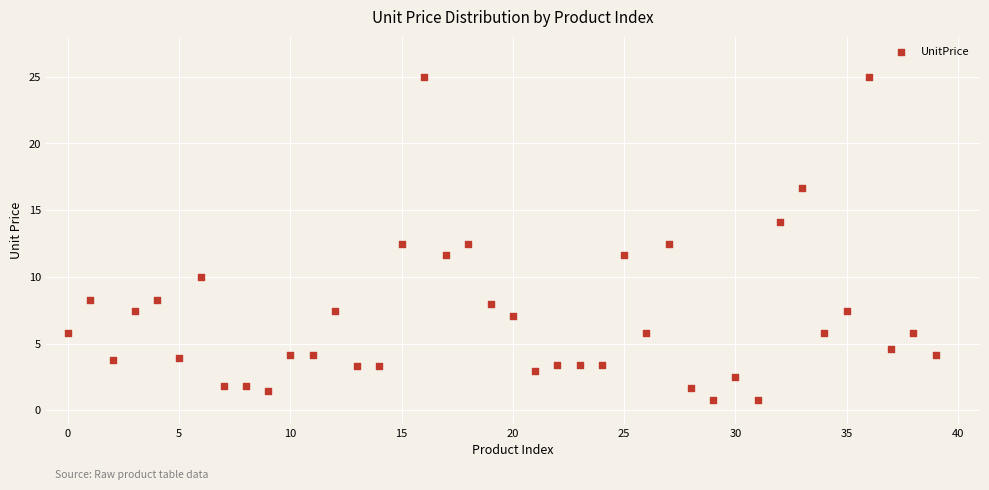

What is the range of Y values (max minus min)?

24.2